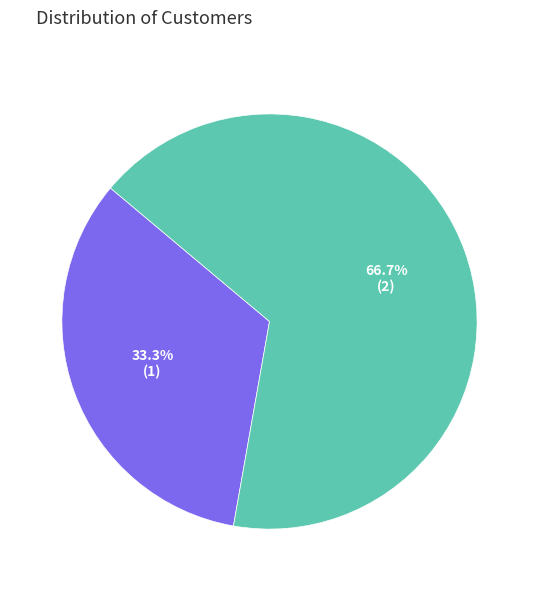

True or false: Alan accounts for 33% of the total.

True